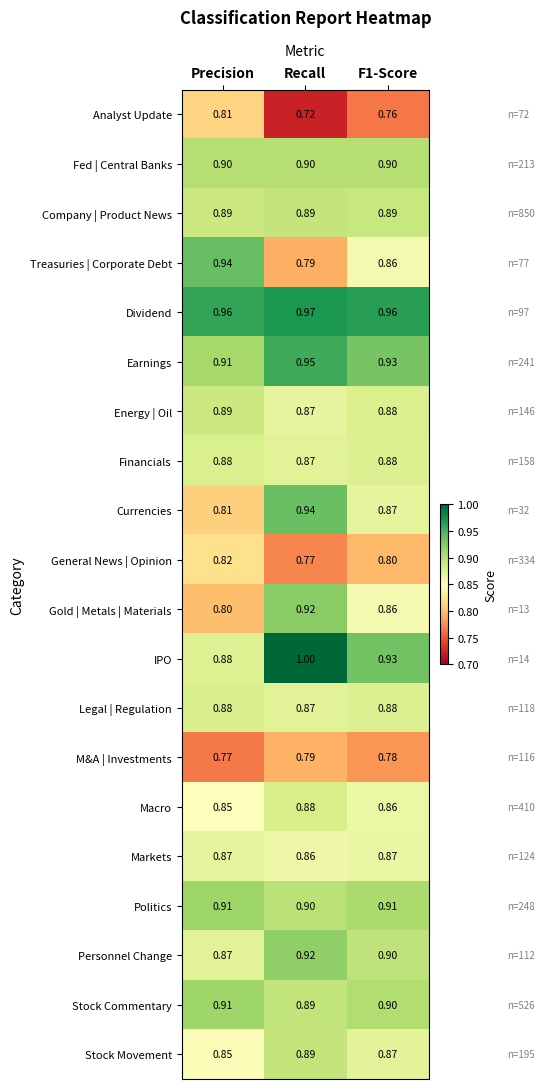

At which category is the sum across all series the highest?

Recall